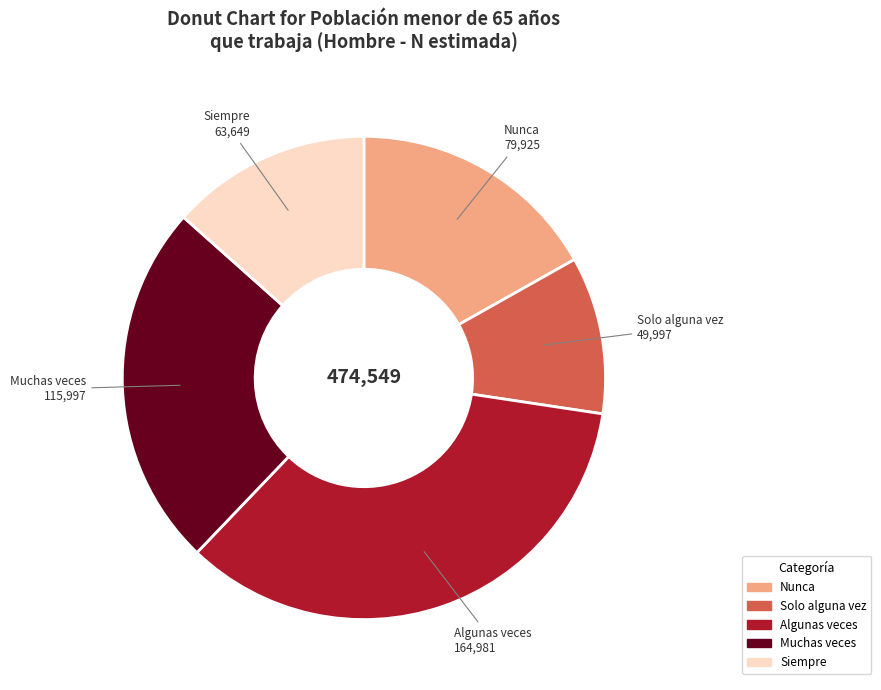

Rank the categories by value from highest to lowest.

Algunas veces, Muchas veces, Nunca, Siempre, Solo alguna vez